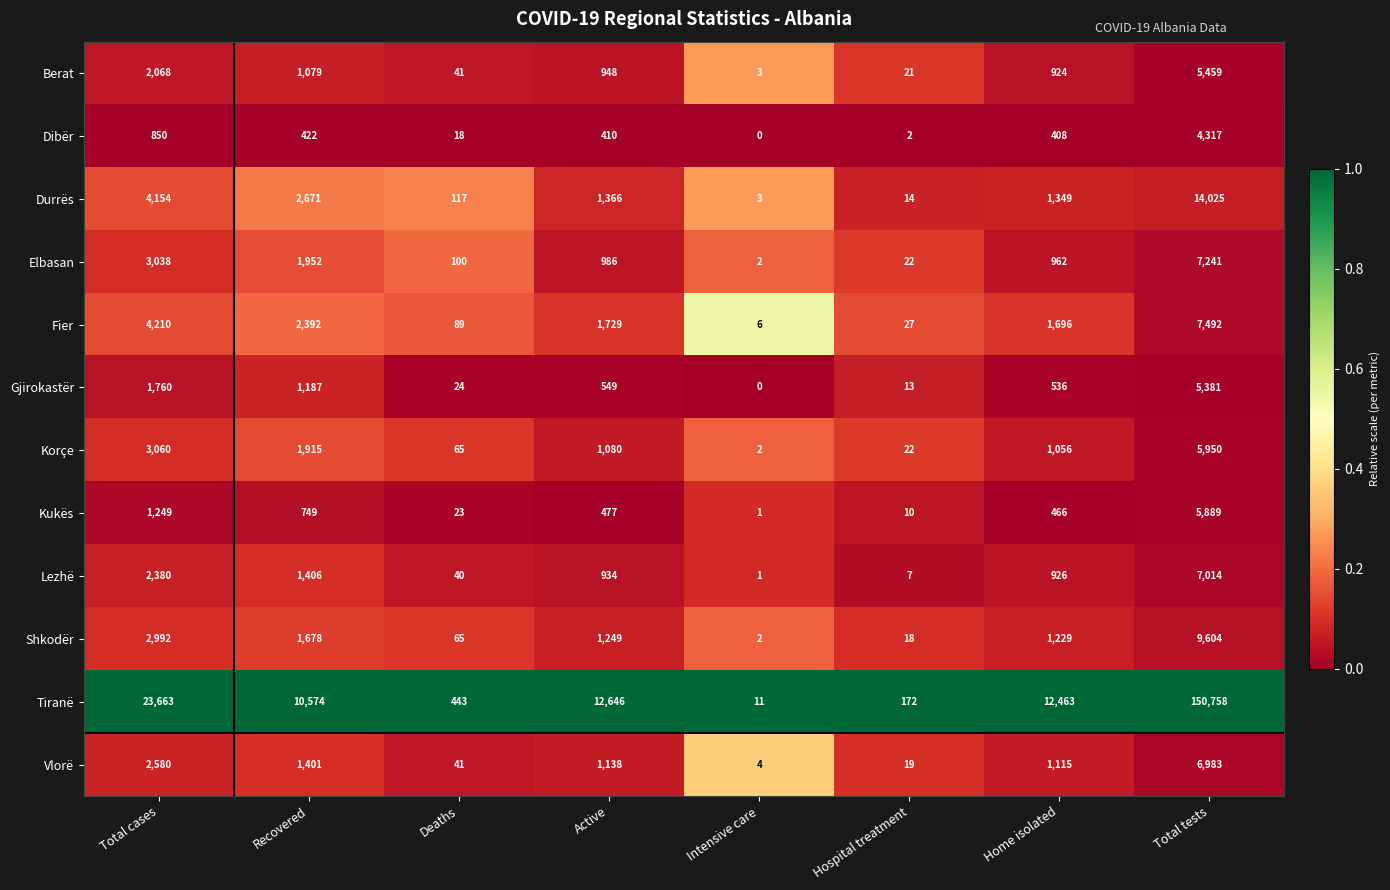

What is the spread (max minus min) of values at Recovered?

10152